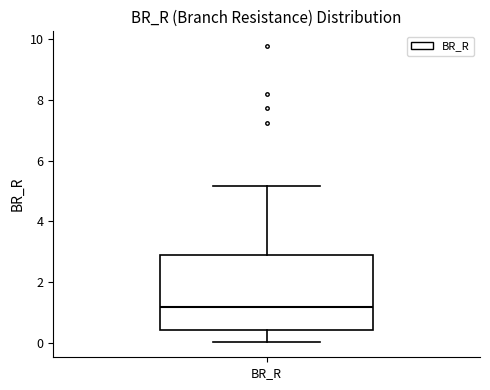

Read this box plot against the y-axis: the position of the median line, the range covered by the box, and the ends of both whiskers. The values are not printed on the chart, so give them approximately, as read against the axis.

median 1.2, box 0.4 to 3.0, whiskers 0.0 to 5.2